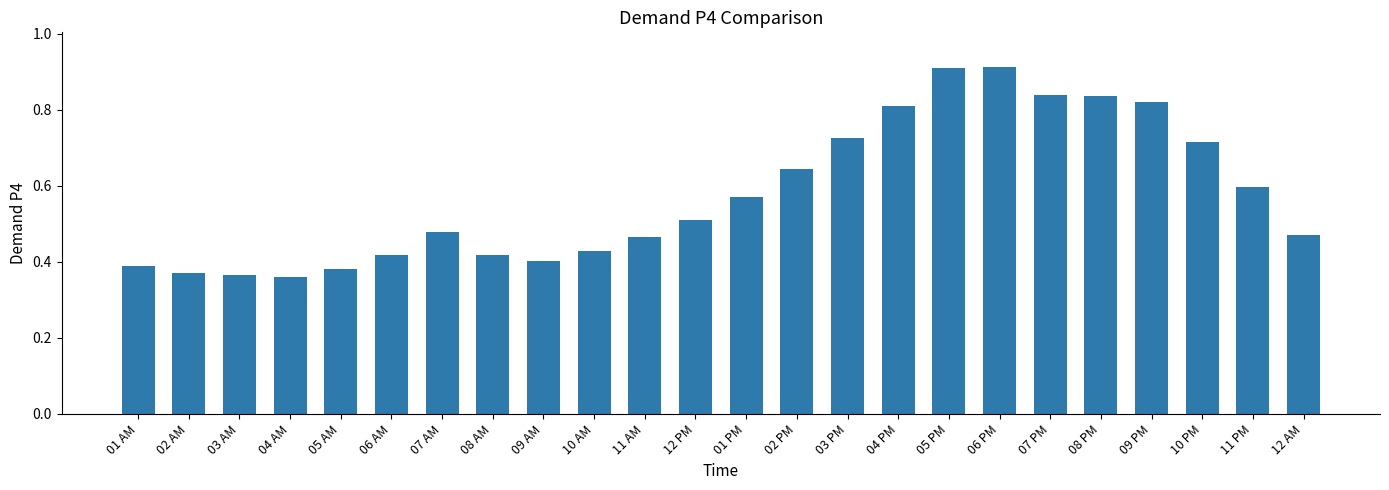

What is the sum of the values at 01 AM and 09 PM?

1.2